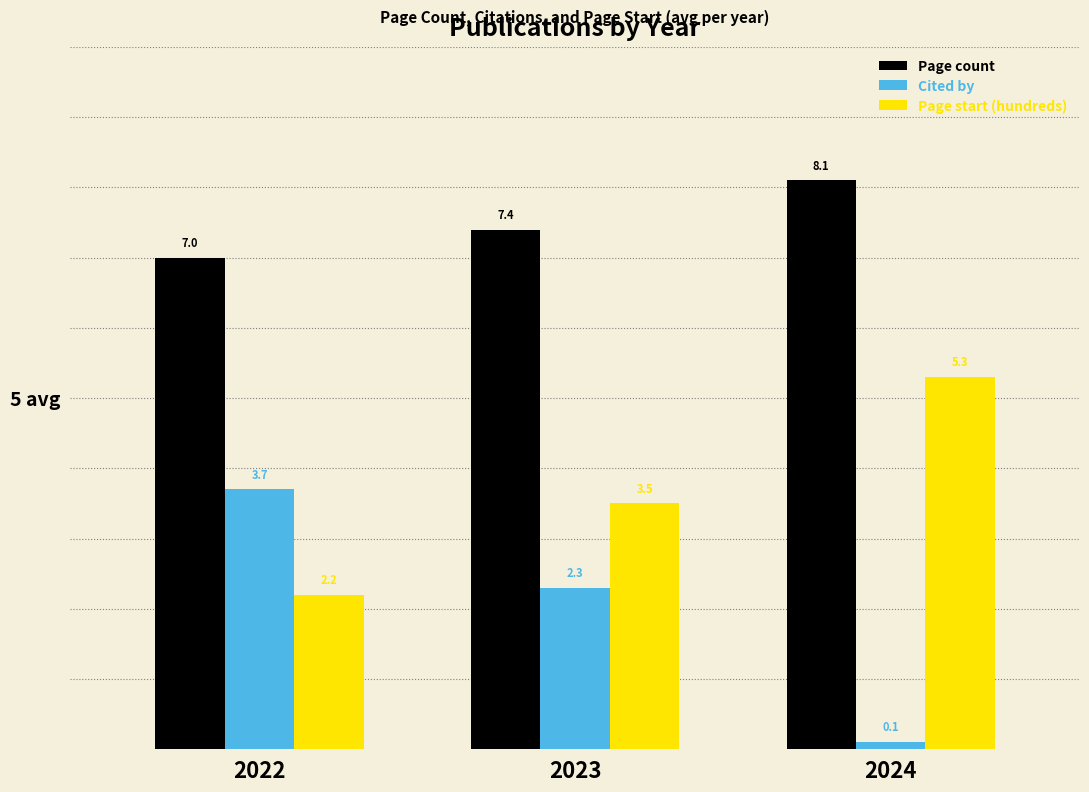

Is the value of Page count at 2024 greater than the value of Cited by at 2024?

Yes